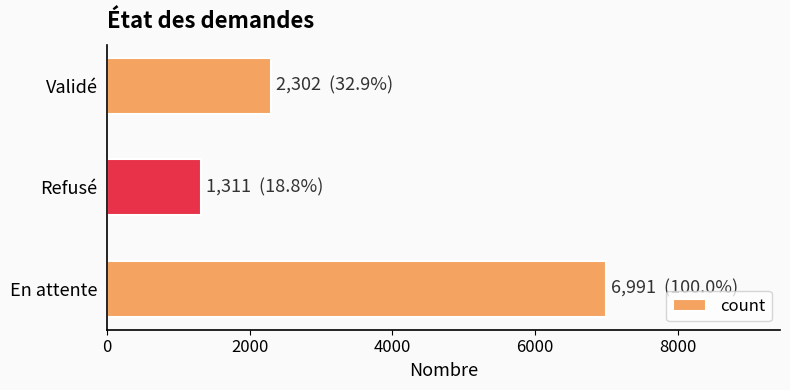

Rank the categories by value from highest to lowest.

En attente, Validé, Refusé